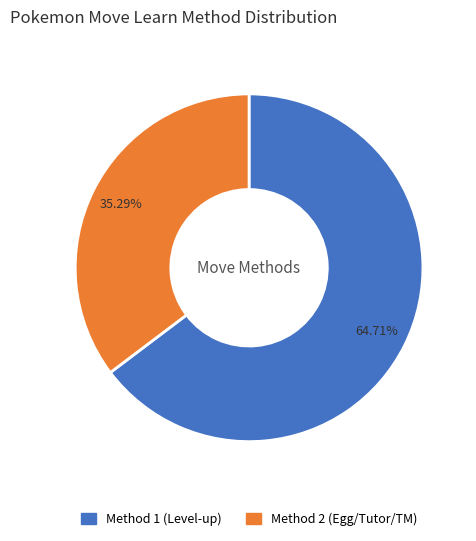

To the nearest percent, what is the difference between the largest and smallest slice percentages?

29%